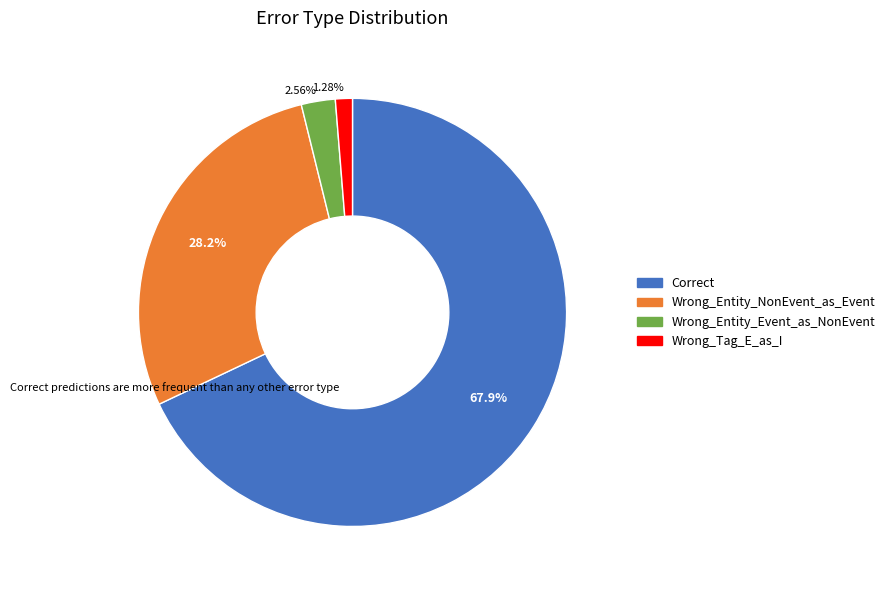

What is the total percentage of Wrong_Tag_E_as_I and Correct?

69.2%